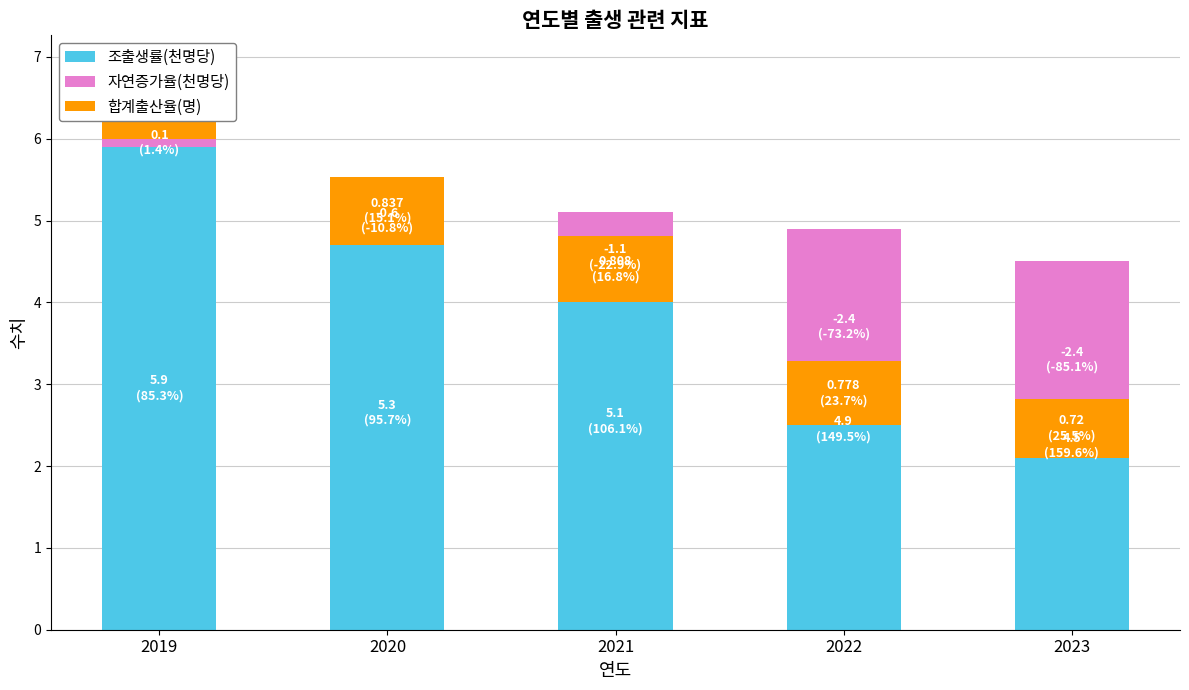

At which label does 조출생률(천명당) first exceed 5?

2019